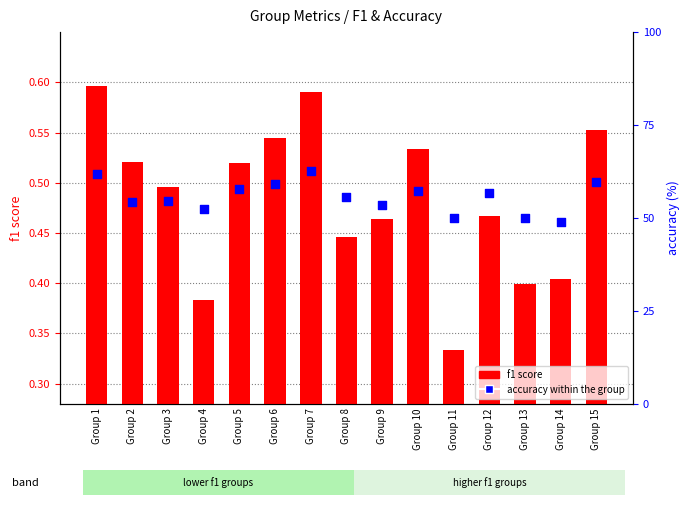

Is the value of accuracy within the group at Group 4 greater than the value of f1 score at Group 2?

Yes